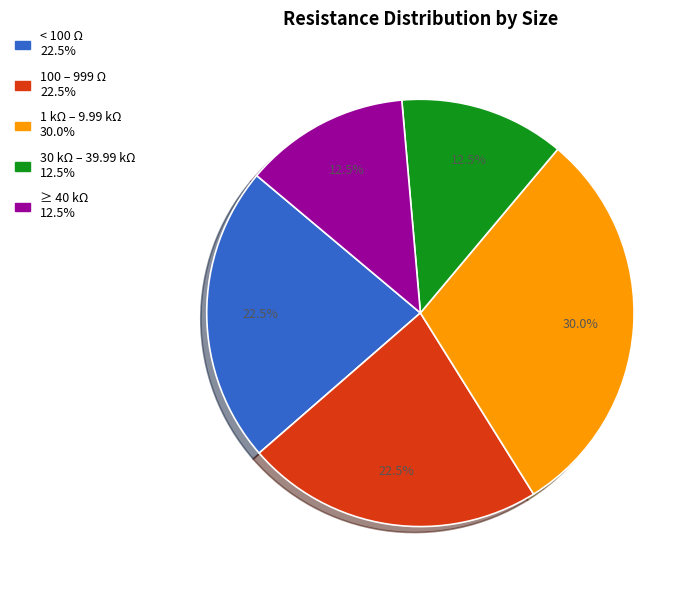

Is there any slice that represents more than half of the pie?

No